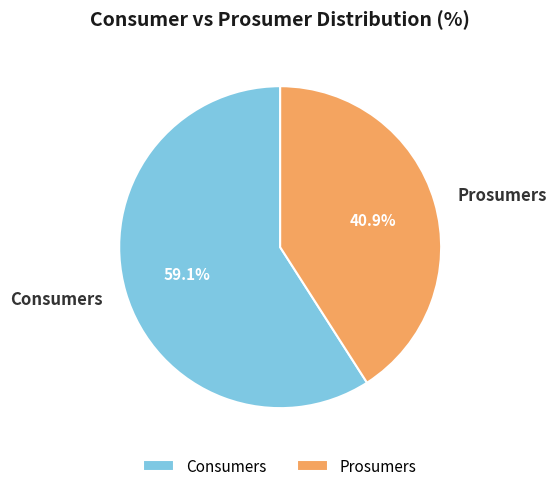

Is there a majority slice in this chart?

Yes